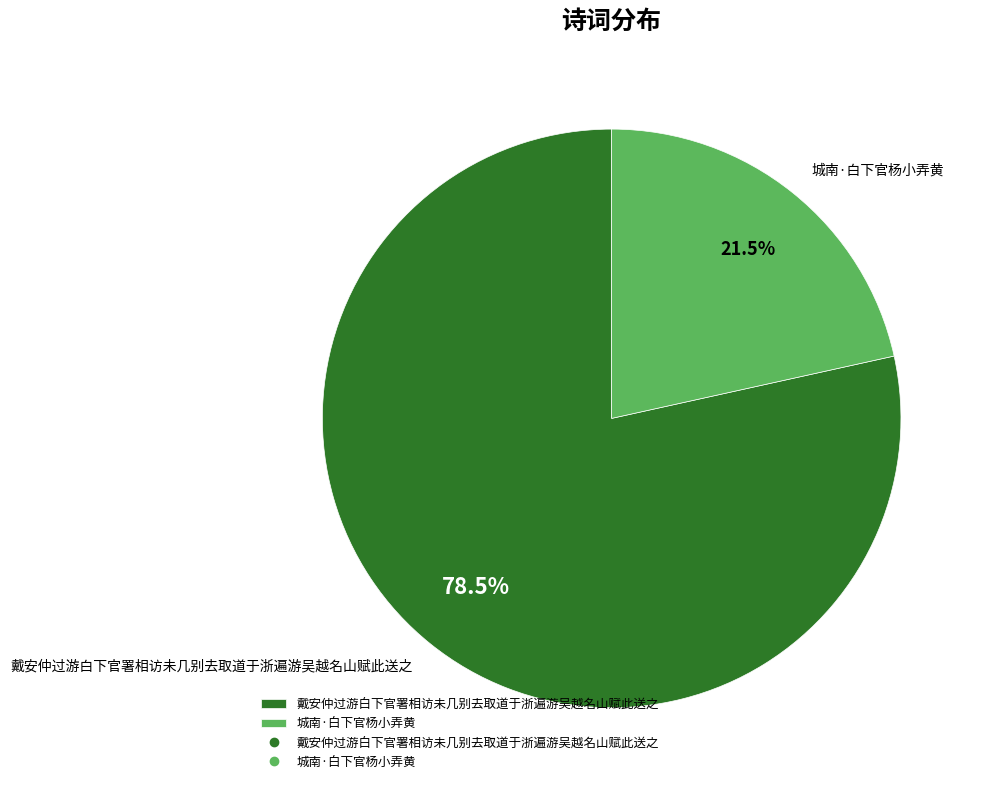

What is the smallest slice in the pie chart?

城南·白下官杨小弄黄